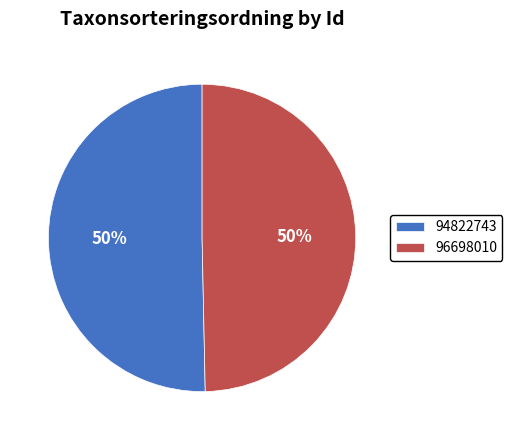

The 96698010 slice represents 56% of the pie. True or false?

False